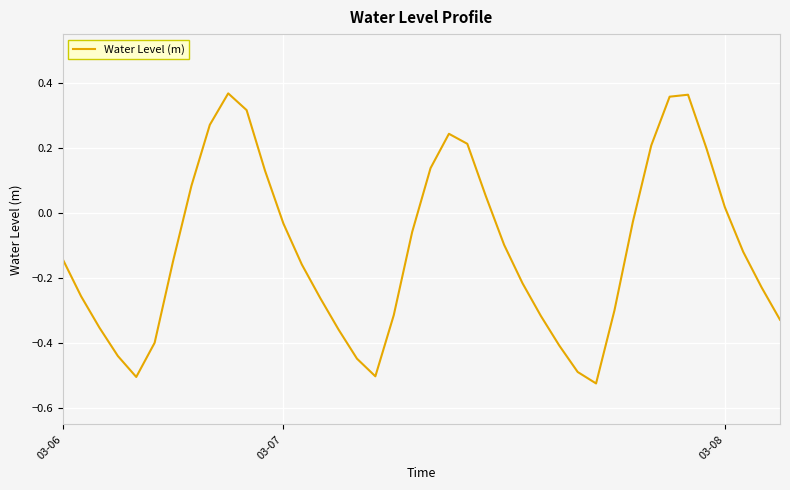

Does the chart display data point markers on the line(s)?

No